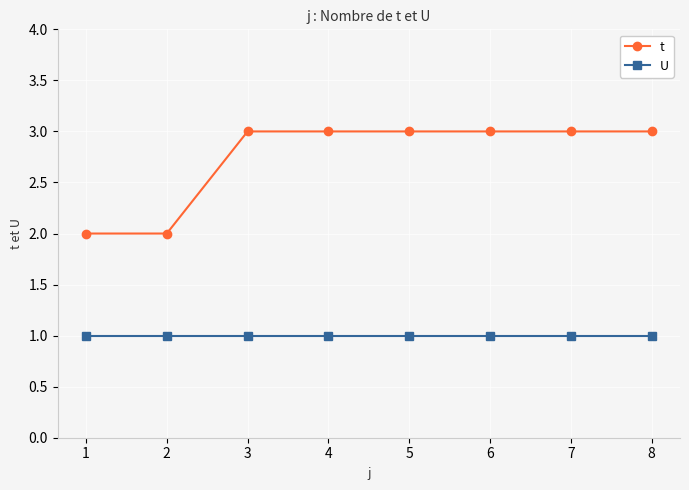

What is the spread (max minus min) of values at 3?

2